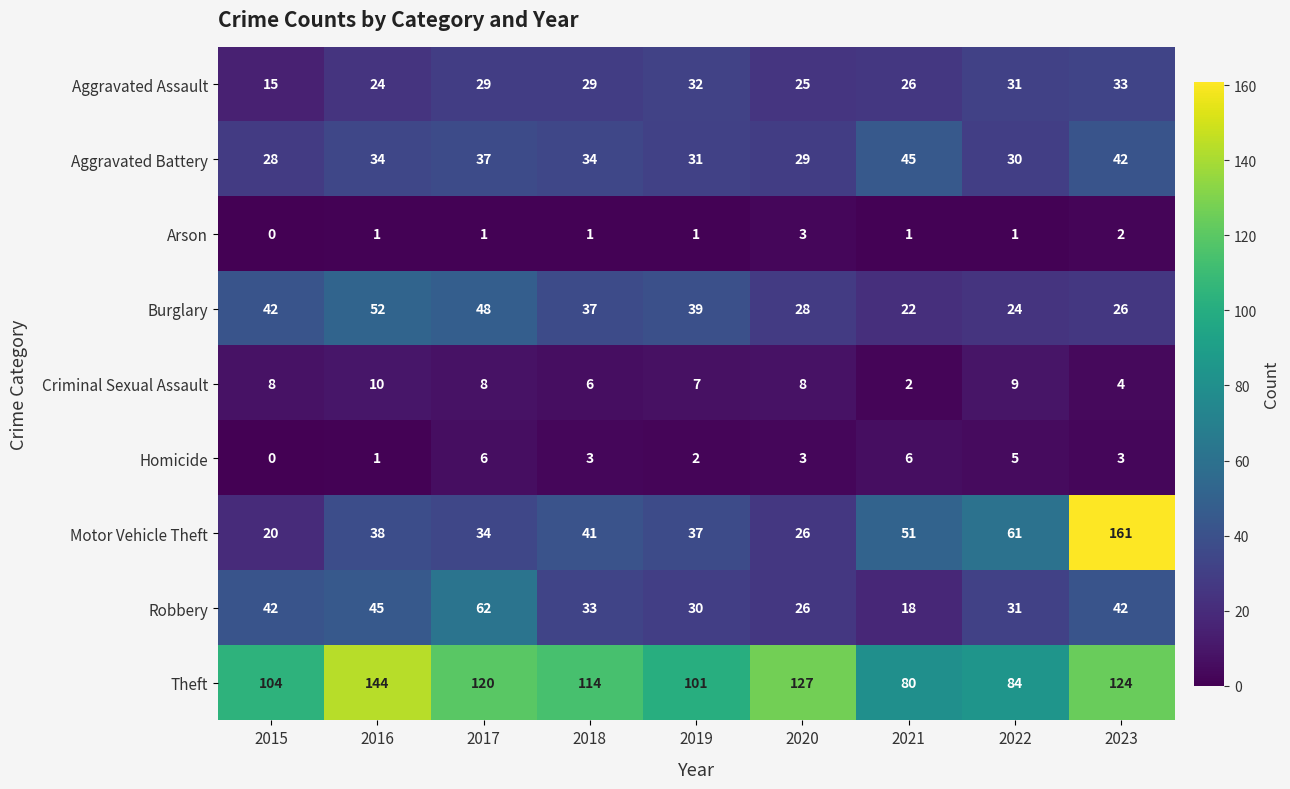

List the series in order of their peak value, highest first.

Motor Vehicle Theft, Theft, Robbery, Burglary, Aggravated Battery, Aggravated Assault, Criminal Sexual Assault, Homicide, Arson